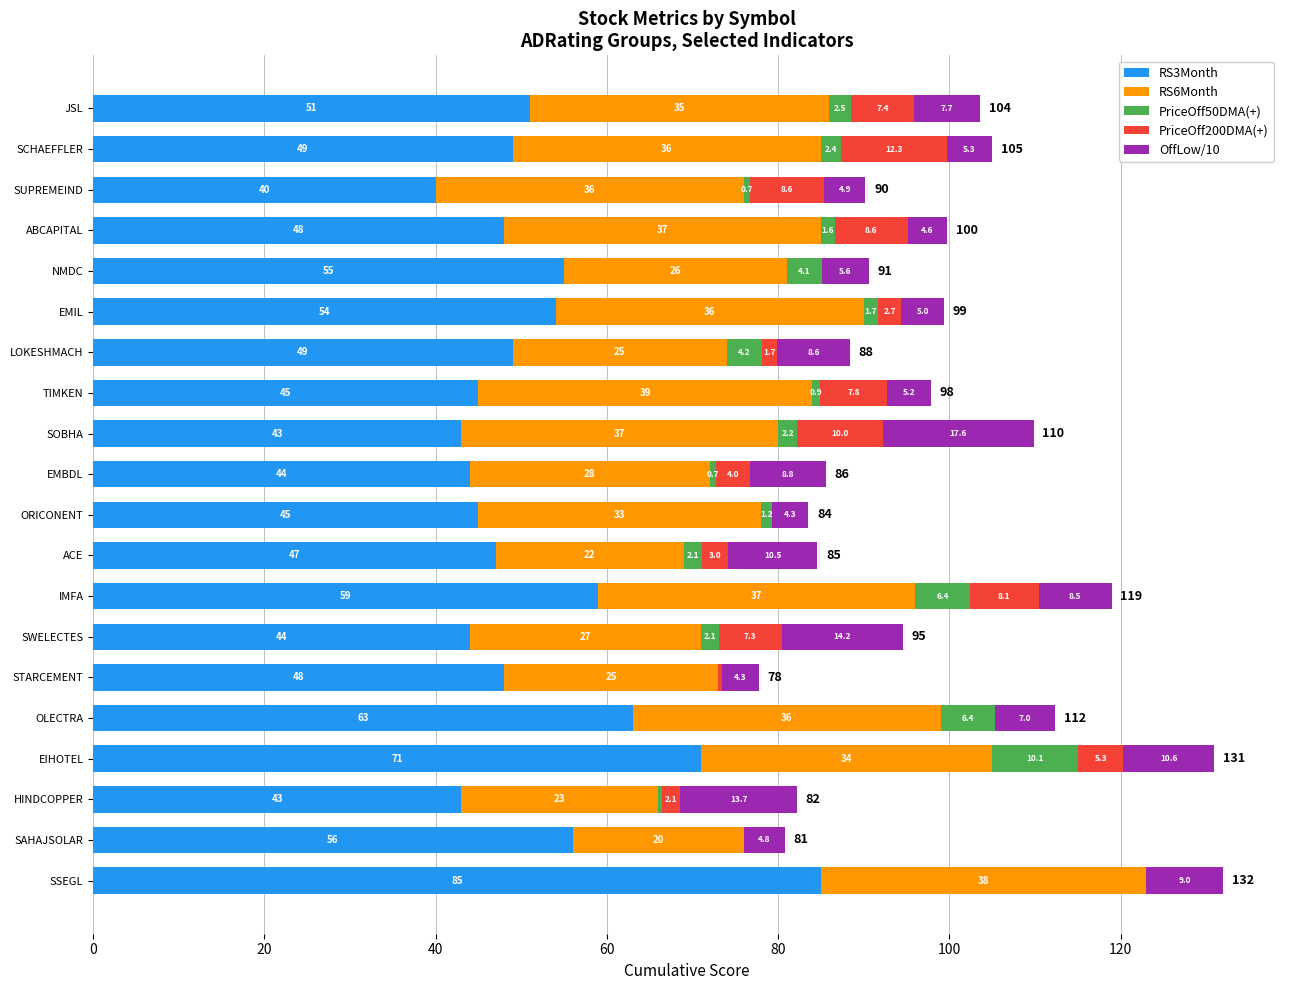

At which category is the sum across all series the highest?

SSEGL